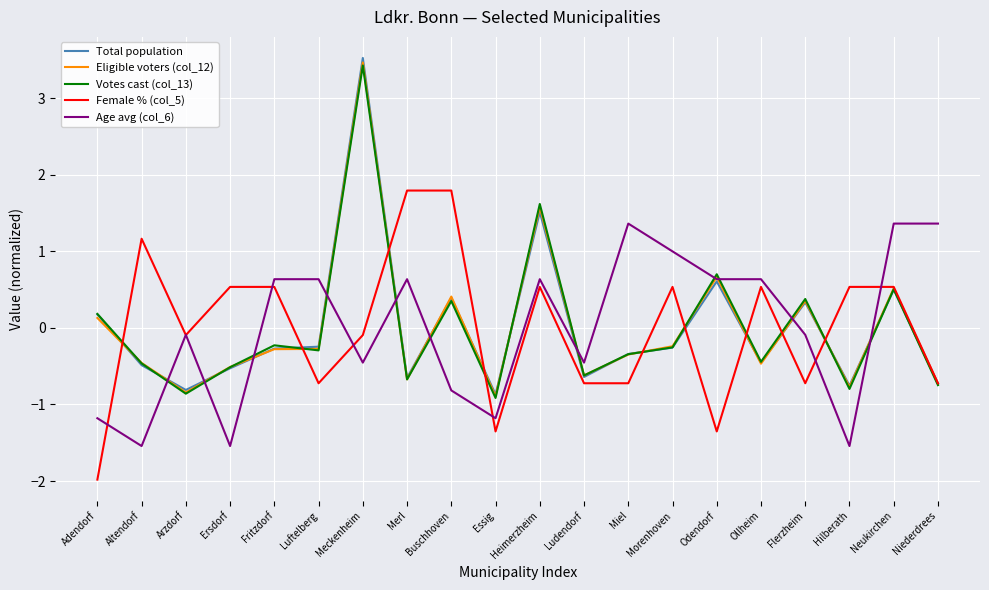

What position from the left is Essig?

10